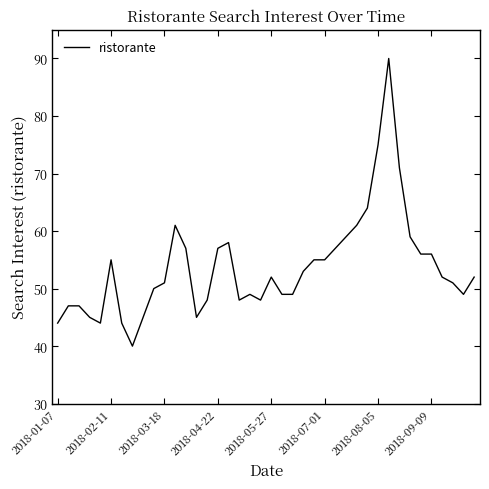

Reading left to right, what are all the values shown in this chart?

44	47	47	45	44	55	44	40	45	50	51	61	57	45	48	57	58	48	49	48	52	49	49	53	55	55	57	59	61	64	75	90	71	59	56	56	52	51	49	52